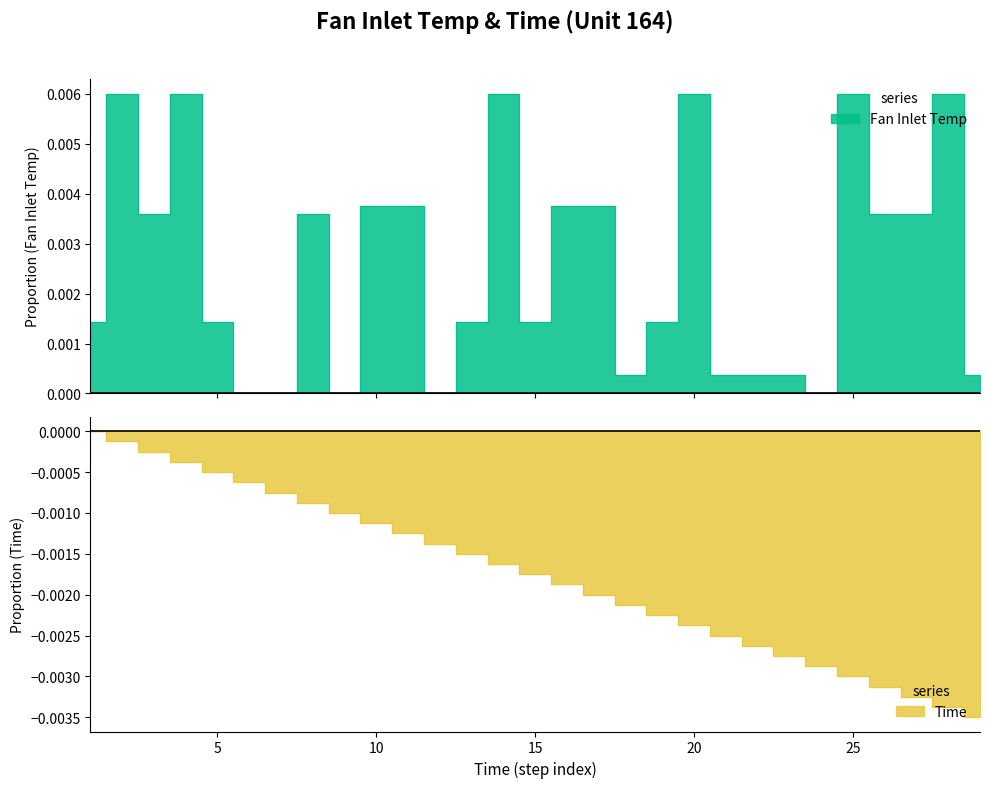

True or false: Time and Fan Inlet Temp intersect in this chart.

False